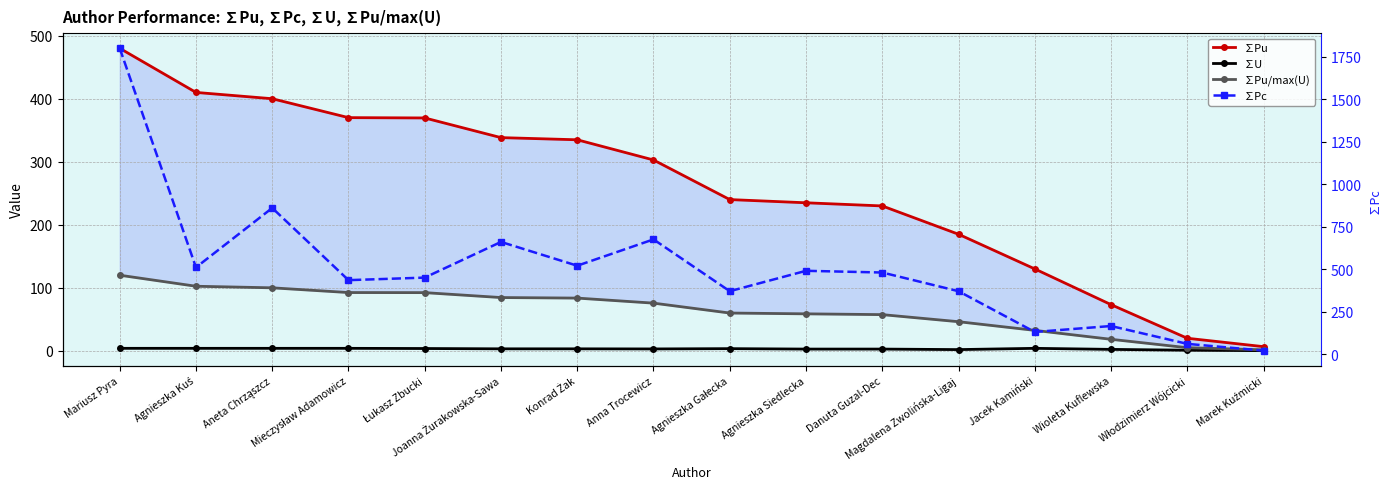

True or false: ∑Pc has more than 2 interior local peaks.

True